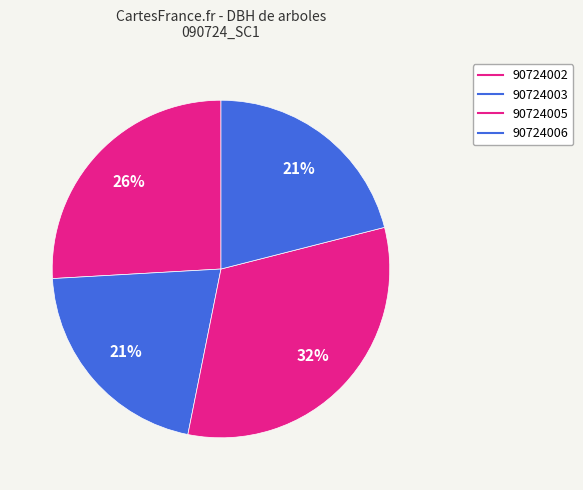

The 90724006 slice represents 21% of the pie. True or false?

True